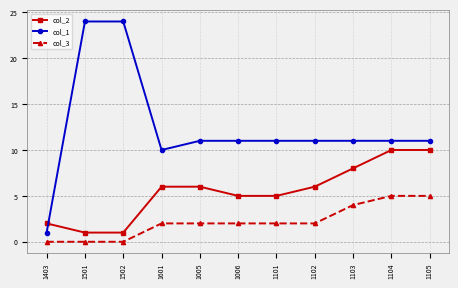

Reading left to right, transcribe all the data shown in this chart.

col_2: 2	1	1	6	6	5	5	6	8	10	10
col_1: 1	24	24	10	11	11	11	11	11	11	11
col_3: 0	0	0	2	2	2	2	2	4	5	5